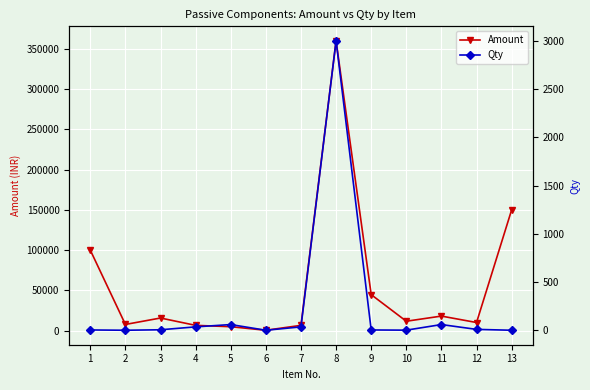

Which has a higher value, 5 or 2?

2